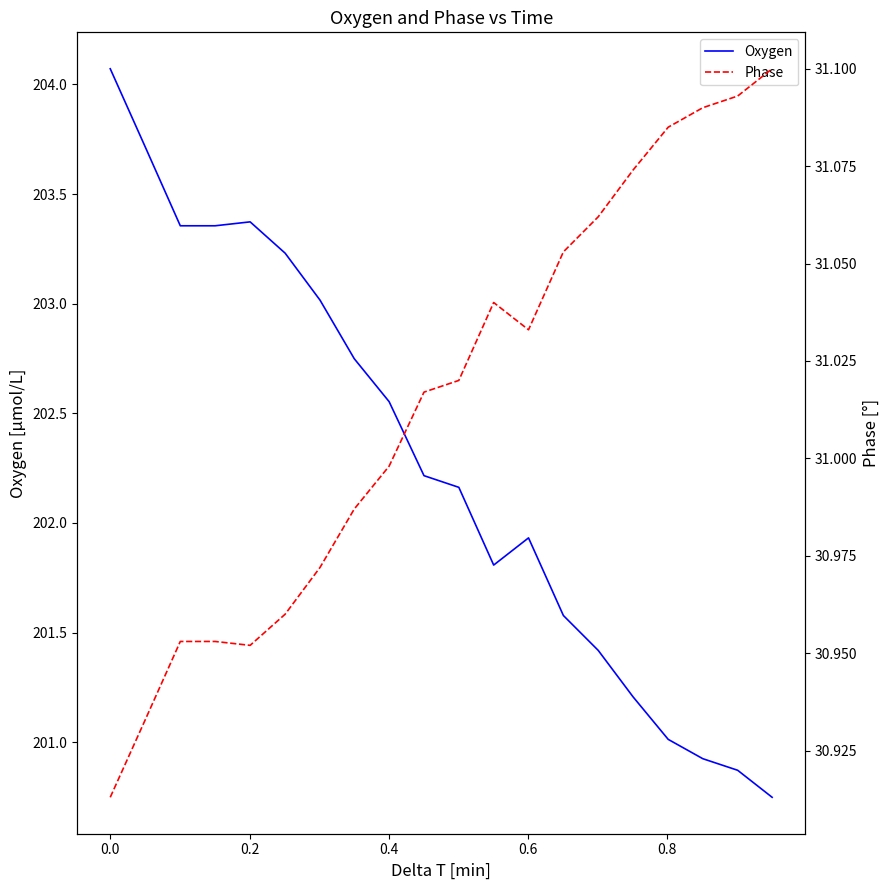

What is the maximum value for Oxygen?

204.1